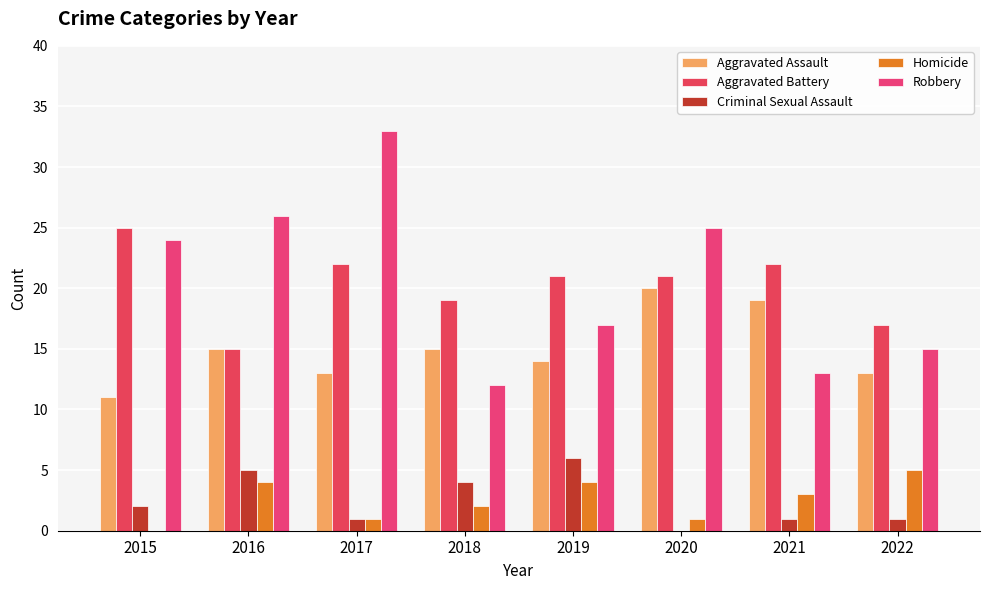

Reading left to right, list all the values displayed in this chart.

Aggravated Assault: 2015=11	2016=15	2017=13	2018=15	2019=14	2020=20	2021=19	2022=13
Aggravated Battery: 2015=25	2016=15	2017=22	2018=19	2019=21	2020=21	2021=22	2022=17
Criminal Sexual Assault: 2015=2	2016=5	2017=1	2018=4	2019=6	2020=0	2021=1	2022=1
Homicide: 2015=0	2016=4	2017=1	2018=2	2019=4	2020=1	2021=3	2022=5
Robbery: 2015=24	2016=26	2017=33	2018=12	2019=17	2020=25	2021=13	2022=15